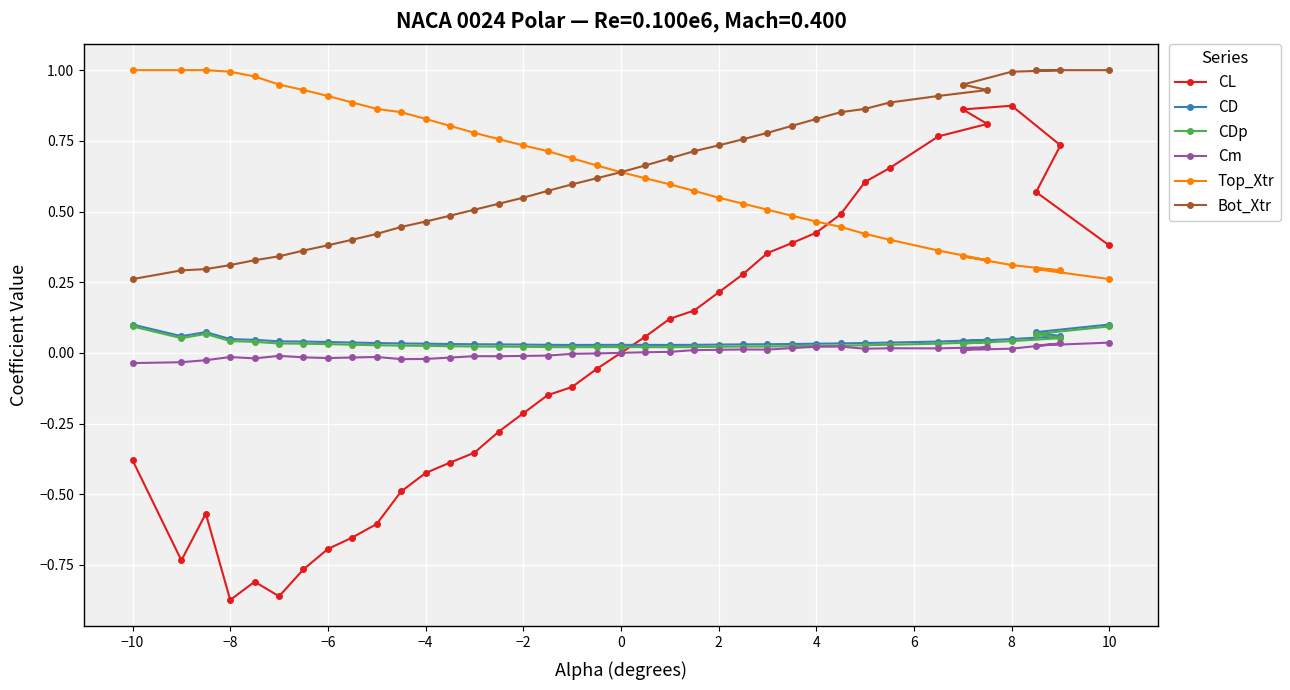

Which series has the widest spread of values?

CL